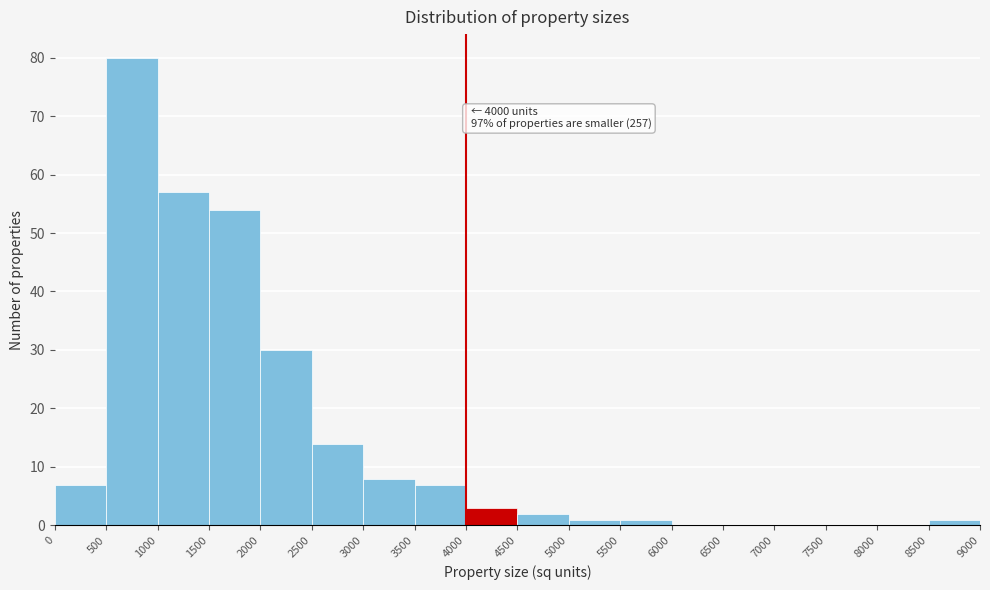

Which range on the x-axis has the tallest bar?

500 to 1000